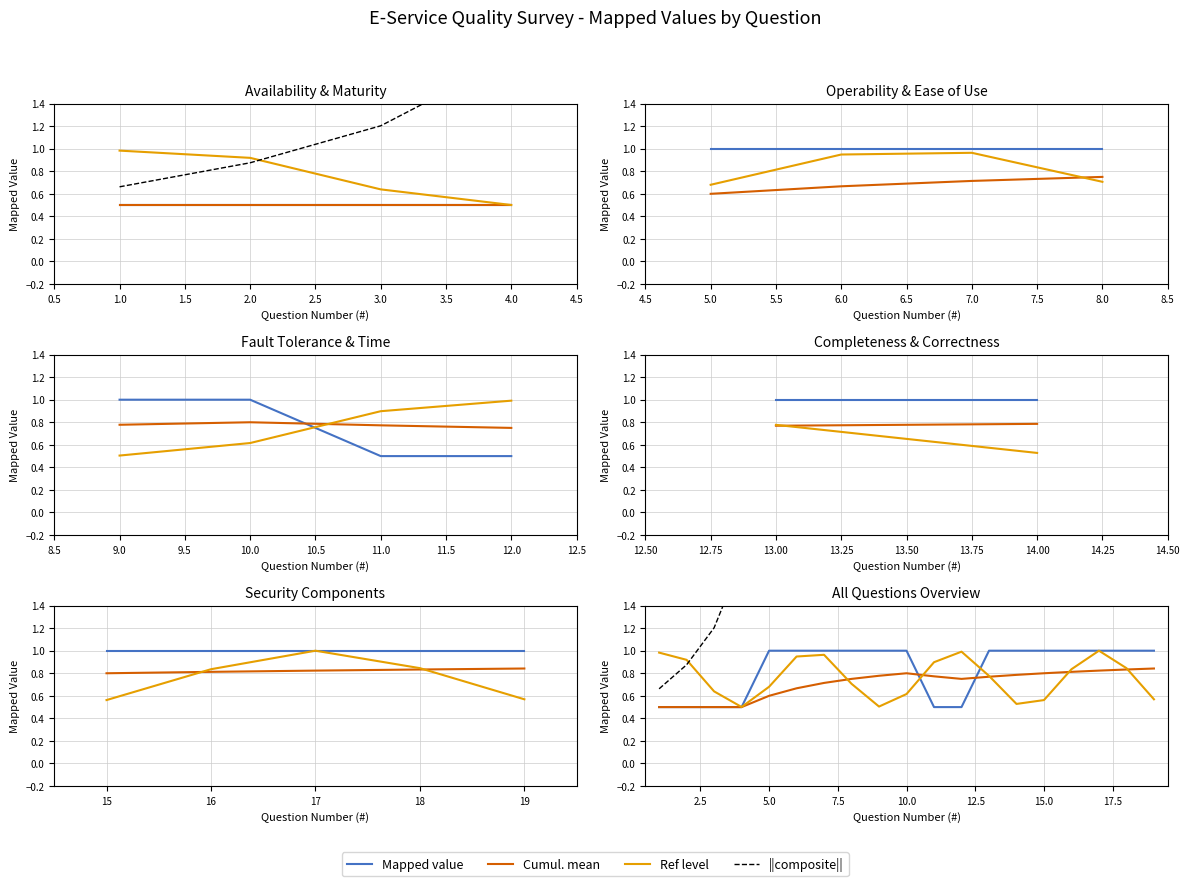

Which label corresponds to the smallest value in the chart?

0.5